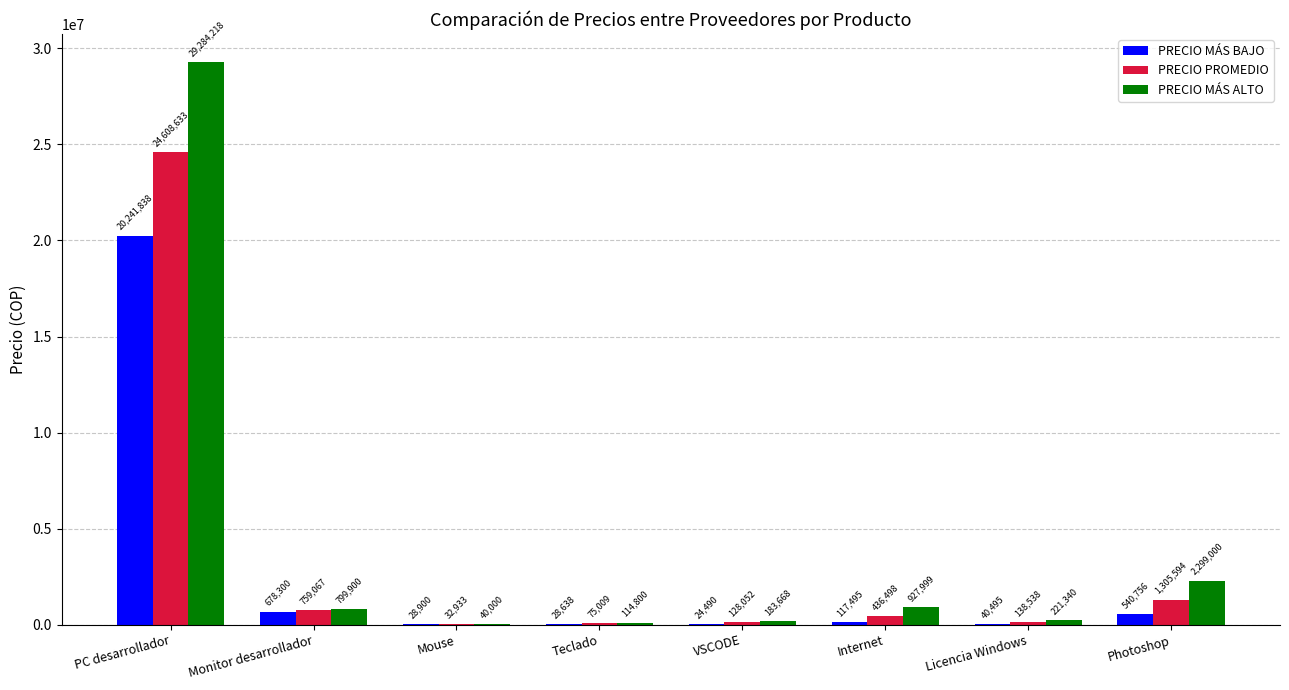

What is the highest value of the PRECIO PROMEDIO series?

24608633.3